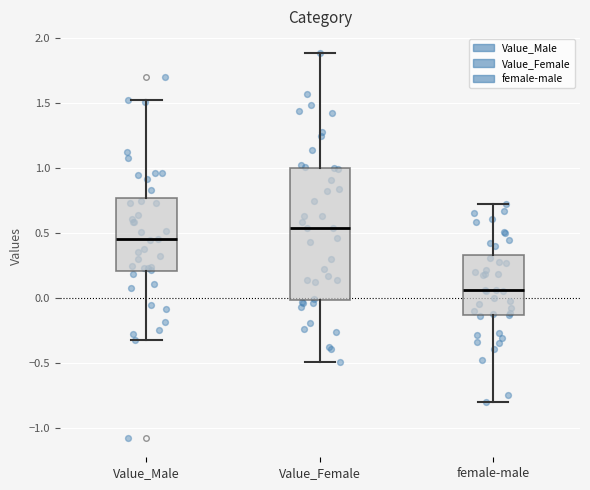

Reading left to right, transcribe this box plot: for each box, give where its median line is, the range the box spans, and where its two whiskers end, as read against the y-axis. The values are not printed on the chart, so give them approximately, as read against the axis.

Value_Male: median 0.45, box 0.20 to 0.75, whiskers -0.30 to 1.50
Value_Female: median 0.55, box 0.00 to 1.00, whiskers -0.50 to 1.90
female-male: median 0.05, box -0.15 to 0.35, whiskers -0.80 to 0.70